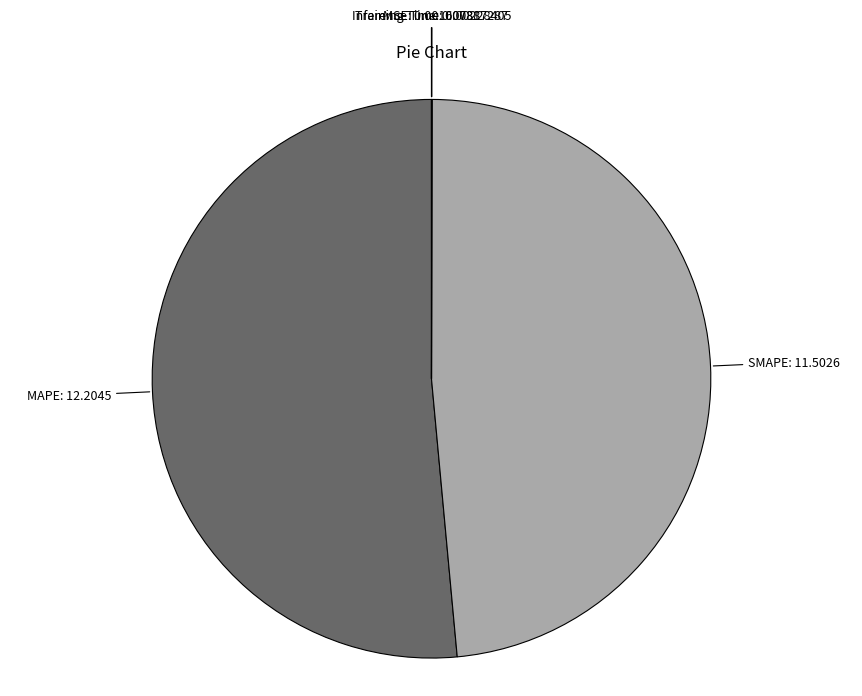

Between MAPE and SMAPE, which is larger?

MAPE